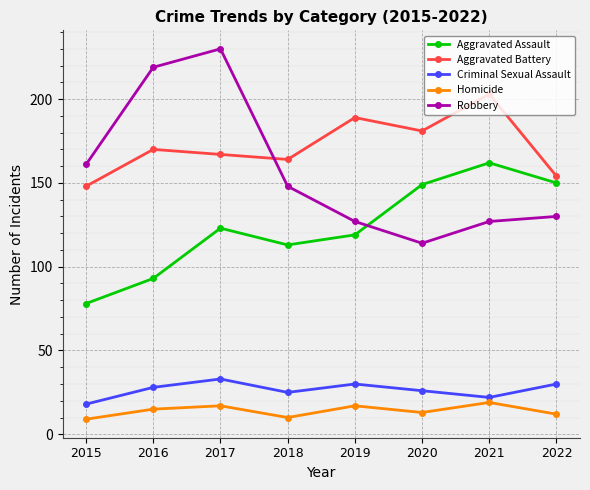

Count the number of categories in the chart.

8